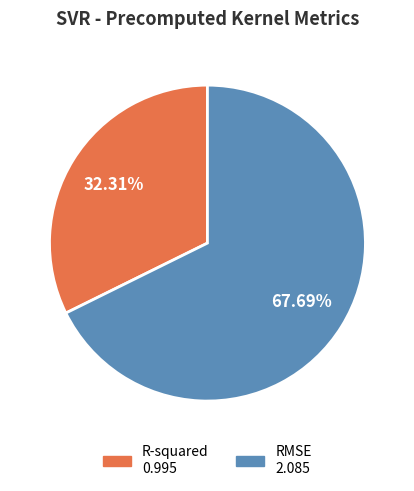

Which has a higher value, RMSE or R-squared?

RMSE